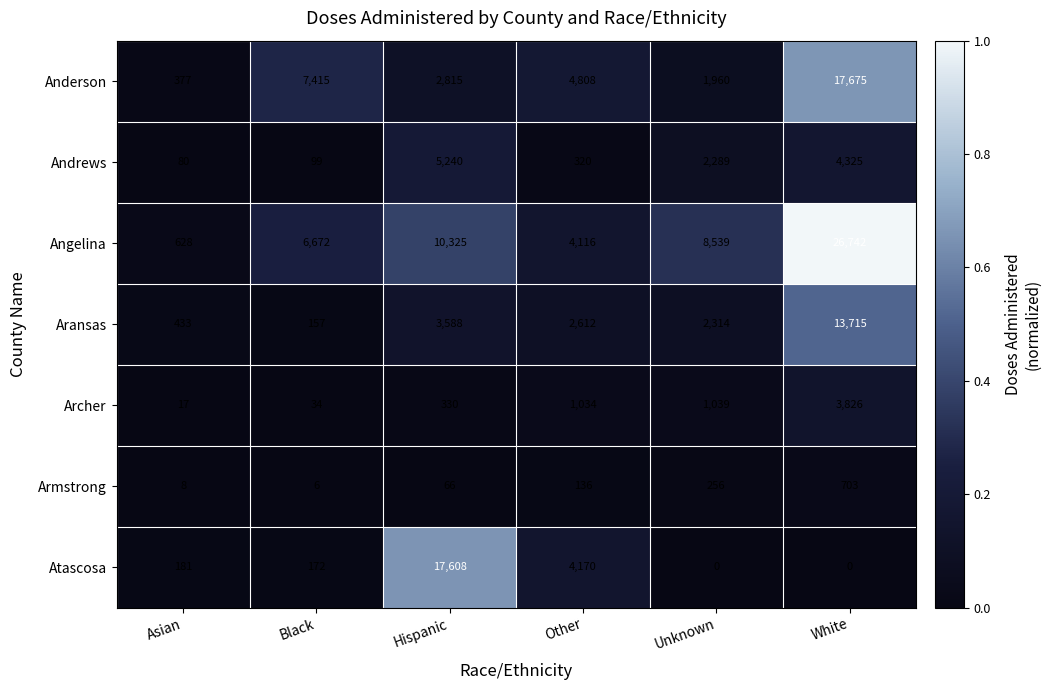

The Anderson series shows 6702 at Other. True or false?

False